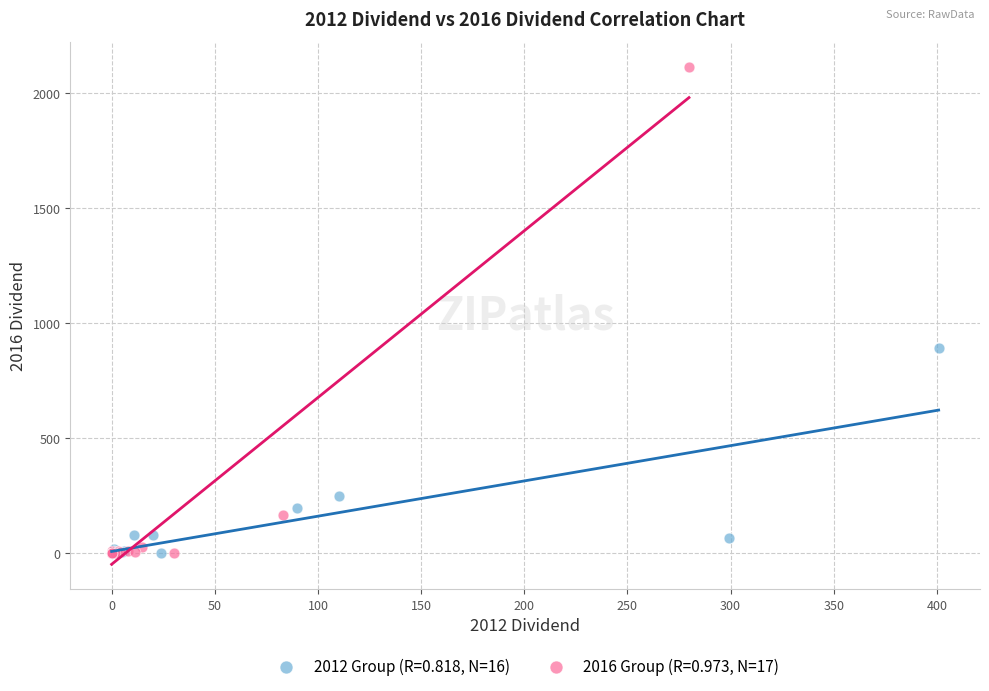

Which series contains the highest Y value?

2016 Group (R=0.973, N=17)